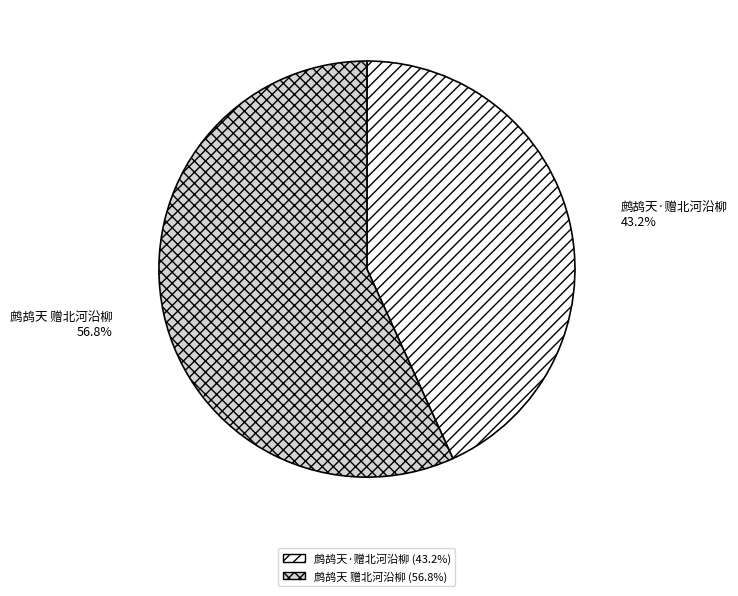

Approximately how many times larger is the value at 鹧鸪天 赠北河沿柳 compared to 鹧鸪天·赠北河沿柳?

1.3